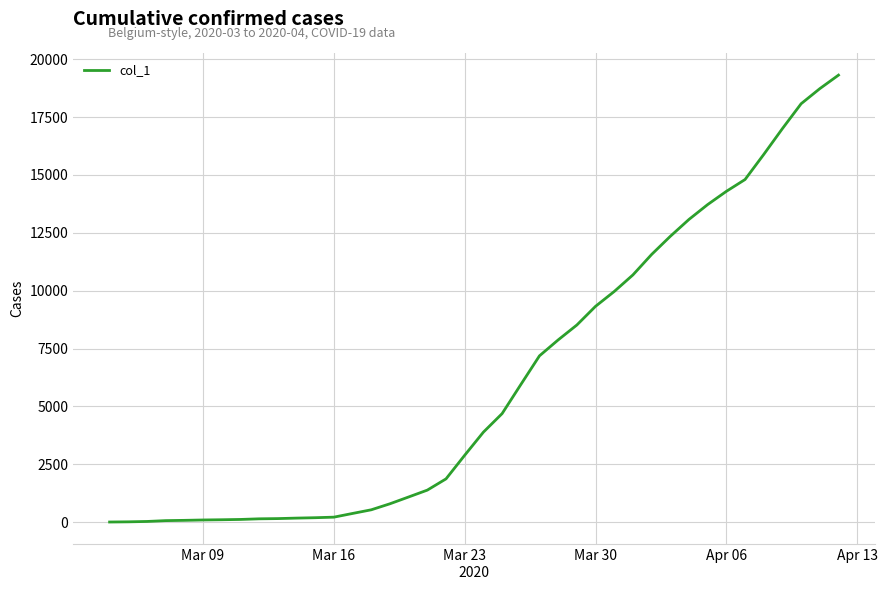

What is the difference between the maximum and minimum values?

19304